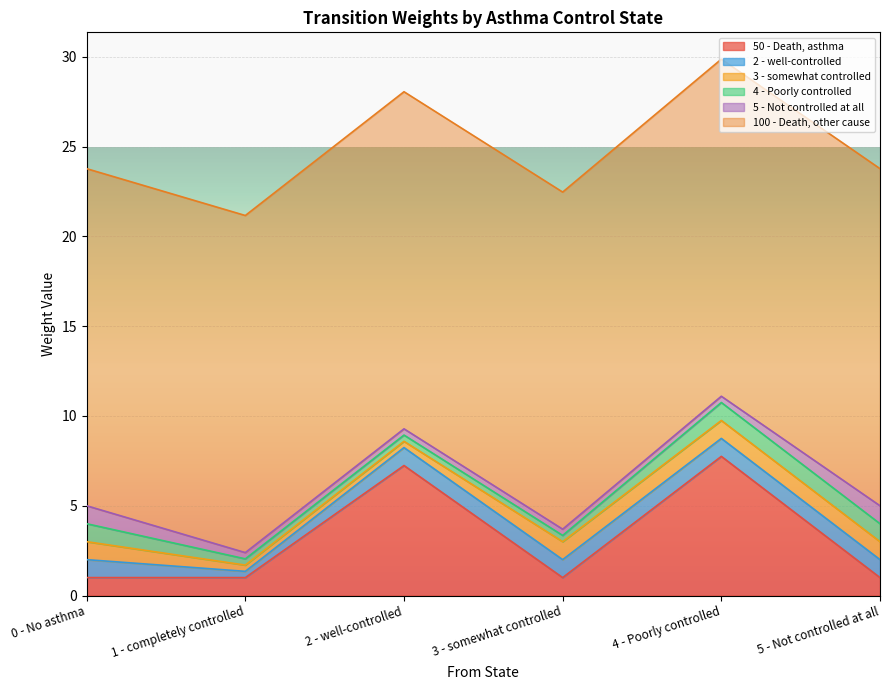

True or false: 2 - well-controlled has a value of 1.6 at 3 - somewhat controlled.

False